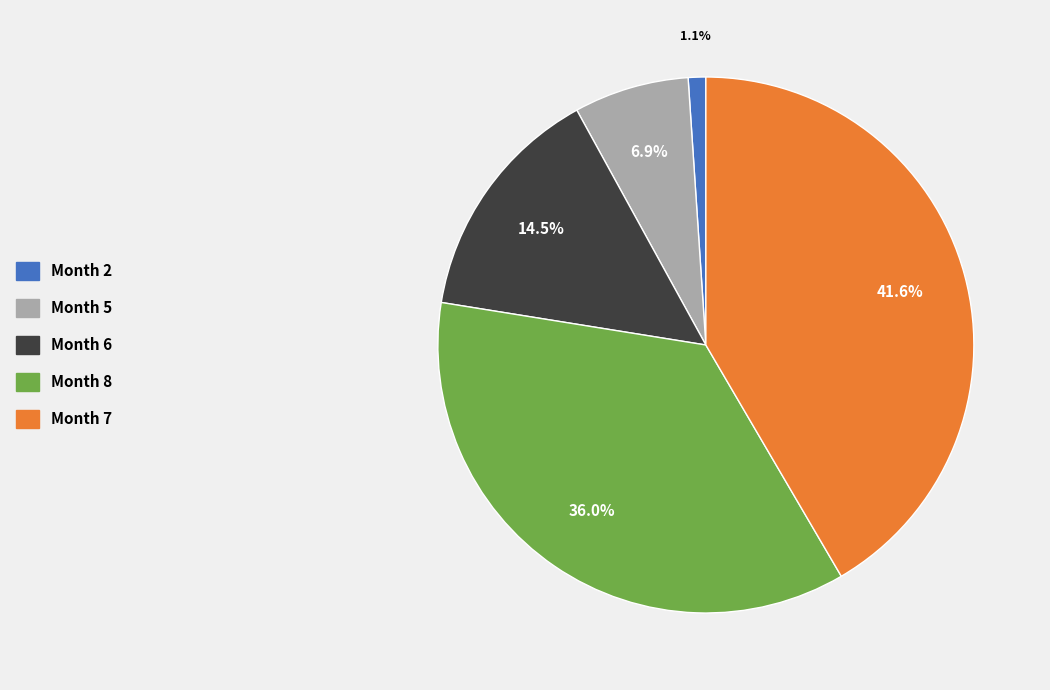

What is the smallest slice in the pie chart?

Month 2